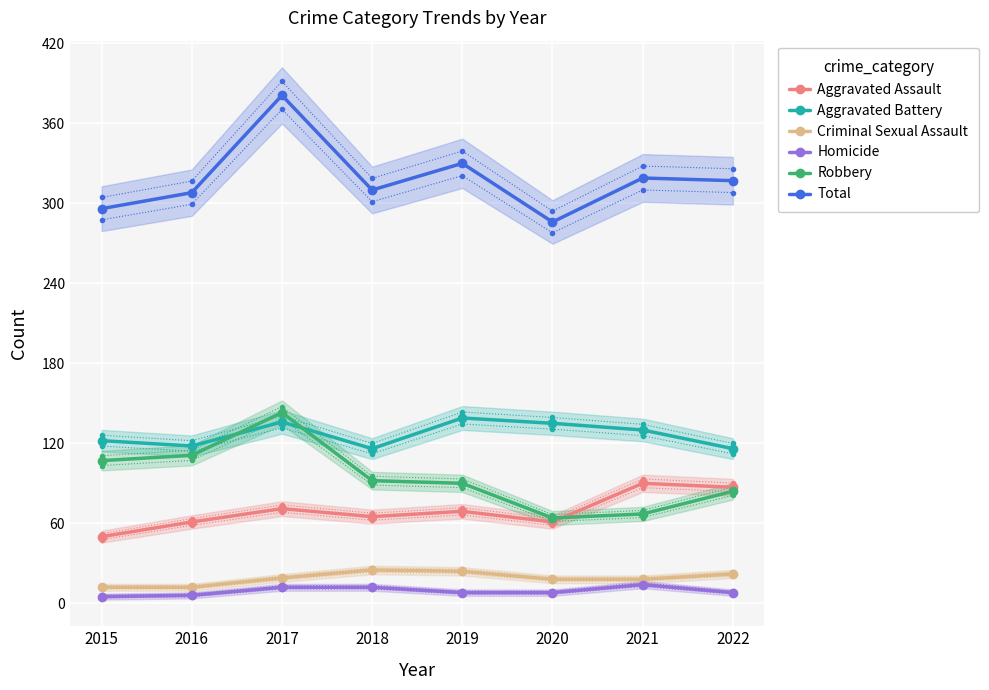

Rank the series by their maximum value, from highest to lowest.

Total, Robbery, Aggravated Battery, Aggravated Assault, Criminal Sexual Assault, Homicide